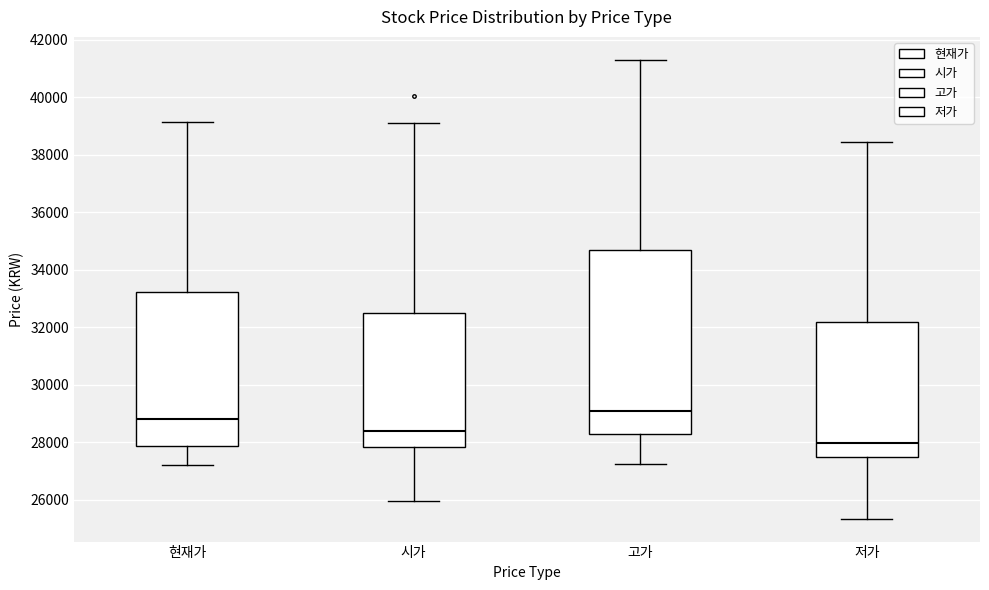

Which box has the lowest median line?

저가